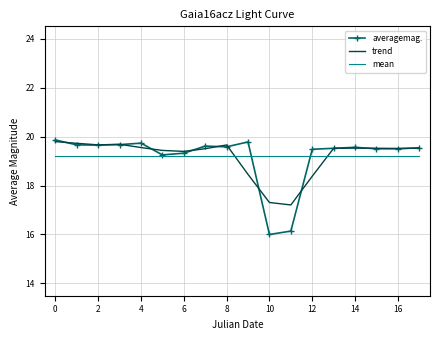

What is the difference between the second highest and second lowest values in the trend series?

2.4